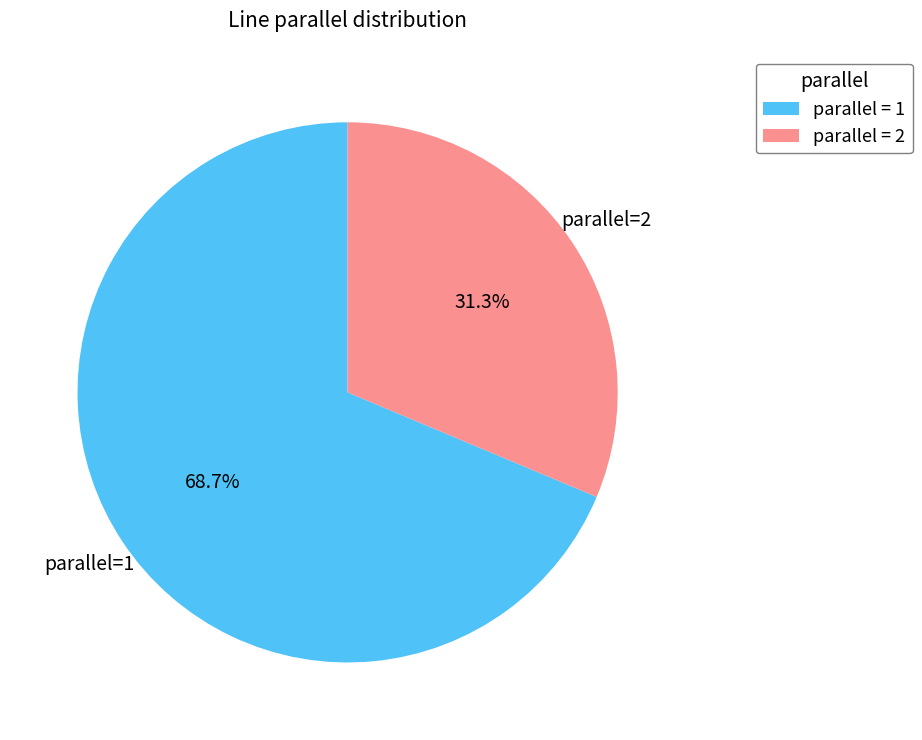

Which slice is the largest?

parallel = 1